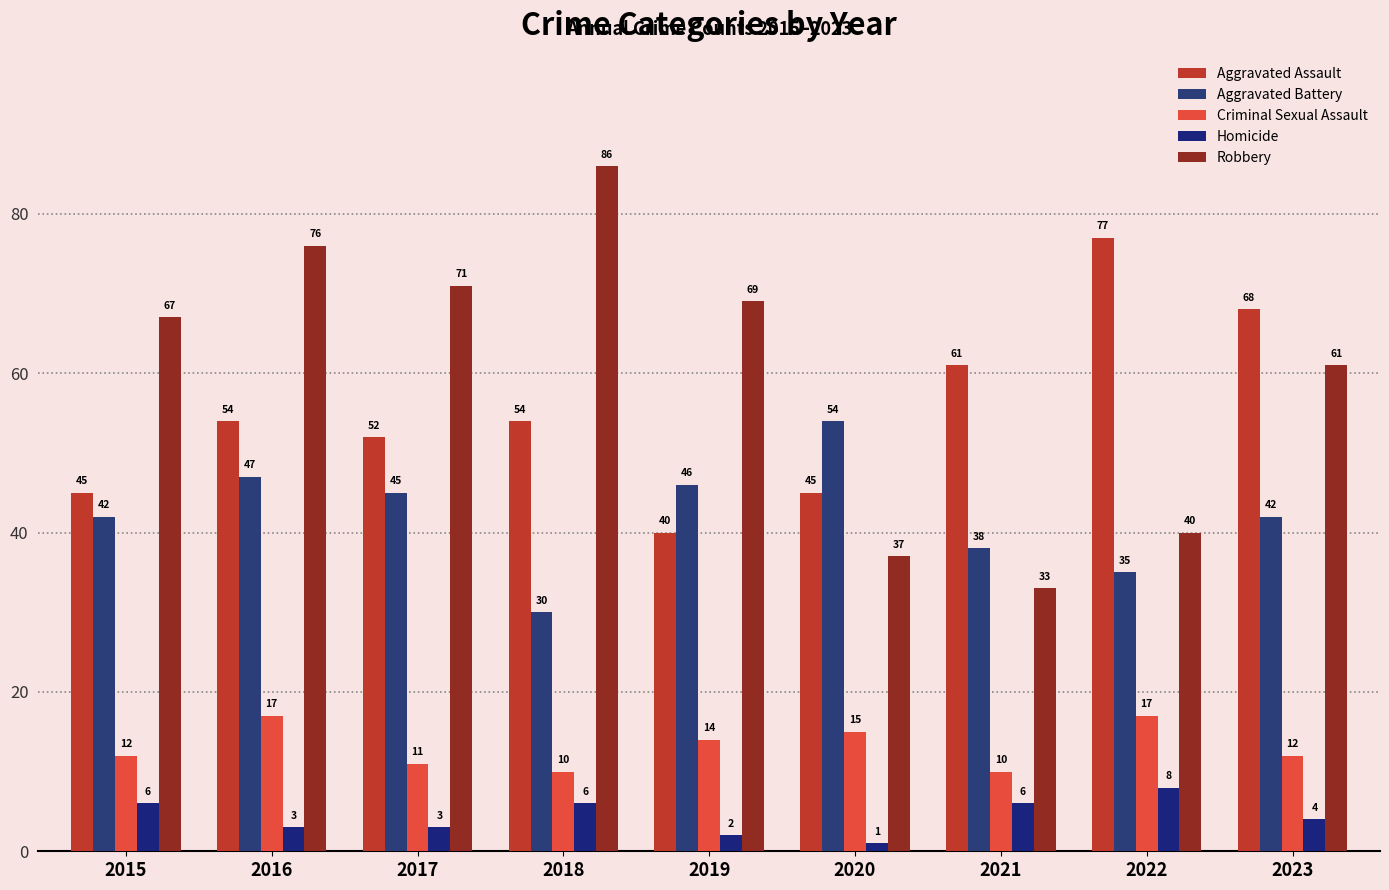

What is the minimum value shown in the chart?

1